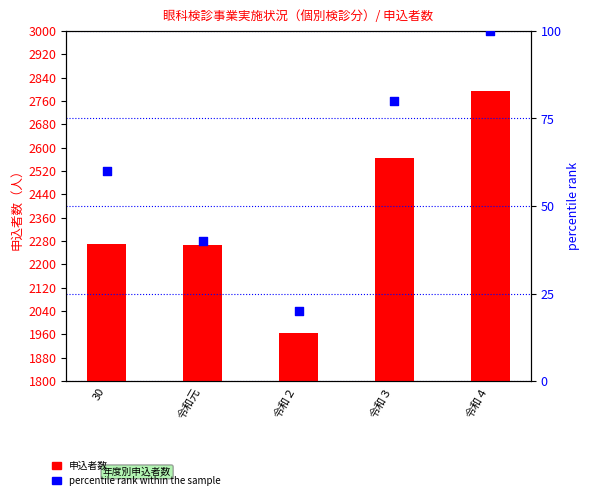

What are all the series names shown in the legend?

申込者数, percentile rank within the sample